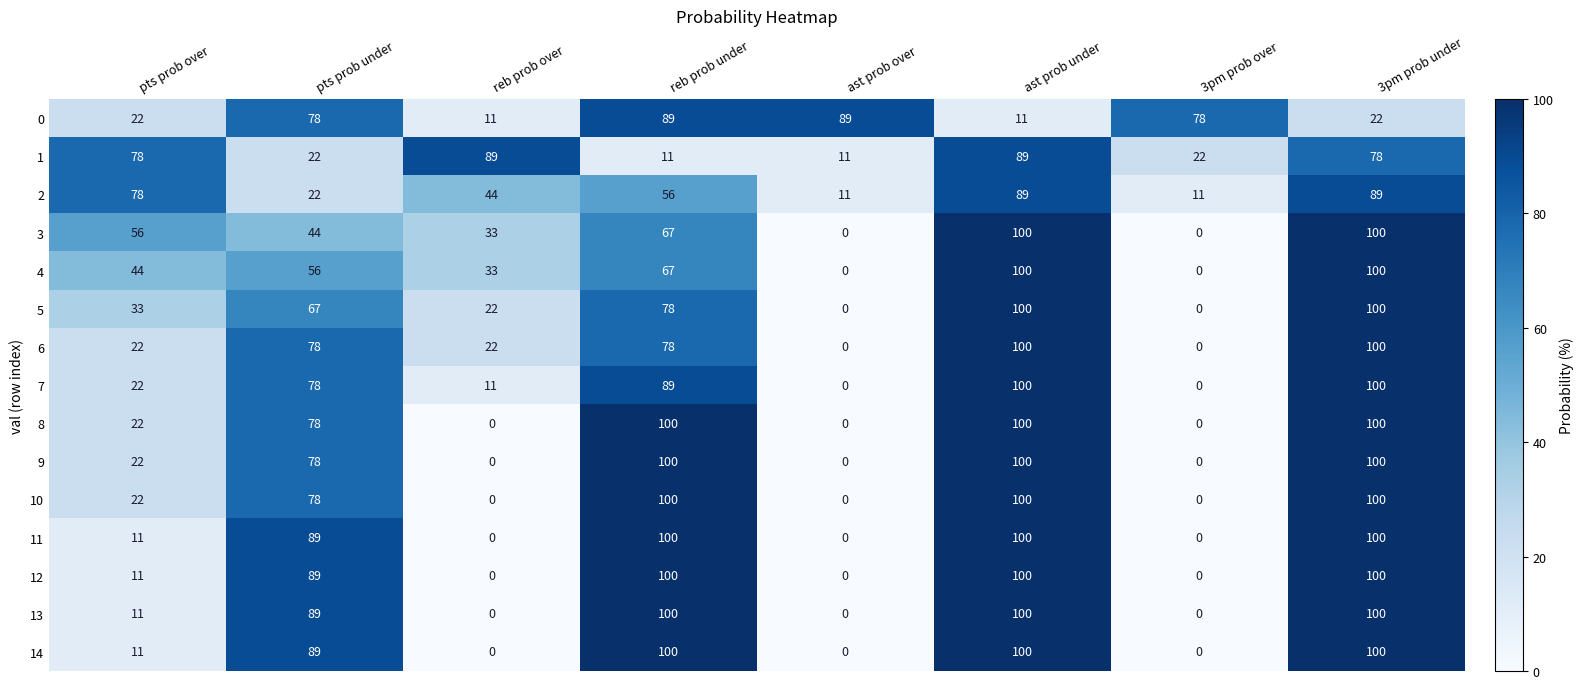

What is the spread (max minus min) of values at pts prob under?

67